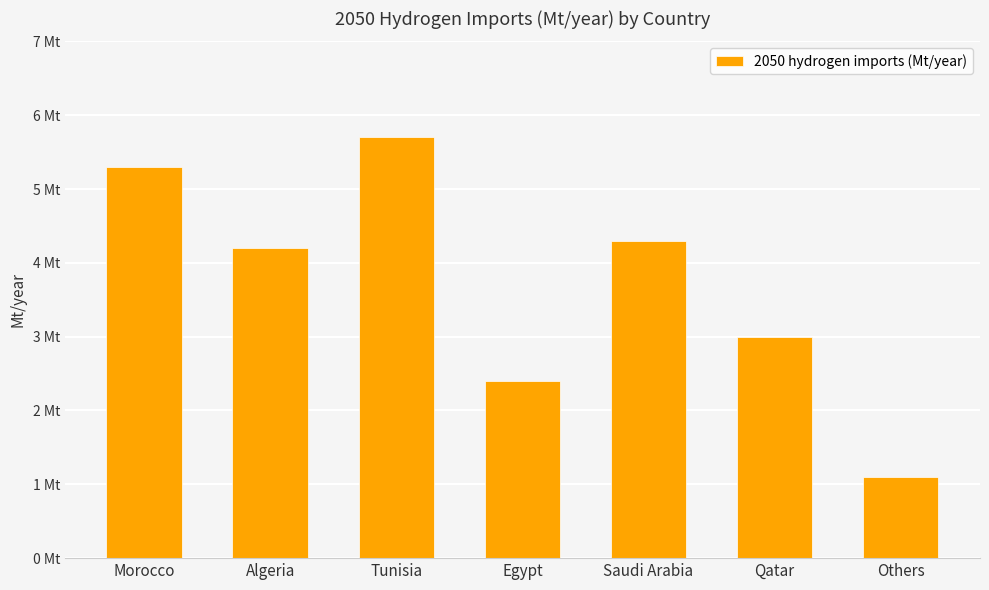

Reading left to right, extract all data points from this chart.

5.3	4.2	5.7	2.4	4.3	3.0	1.1